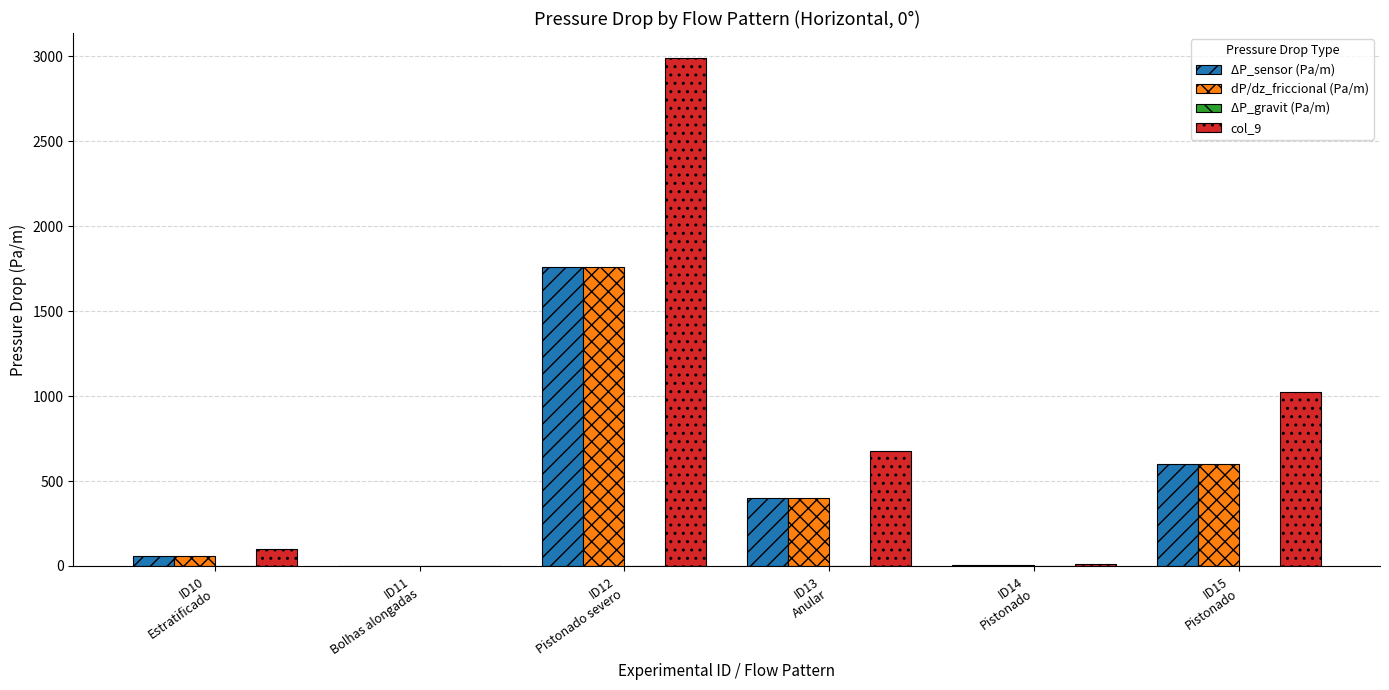

What is the highest value of the dP/dz_friccional (Pa/m) series?

1758.0